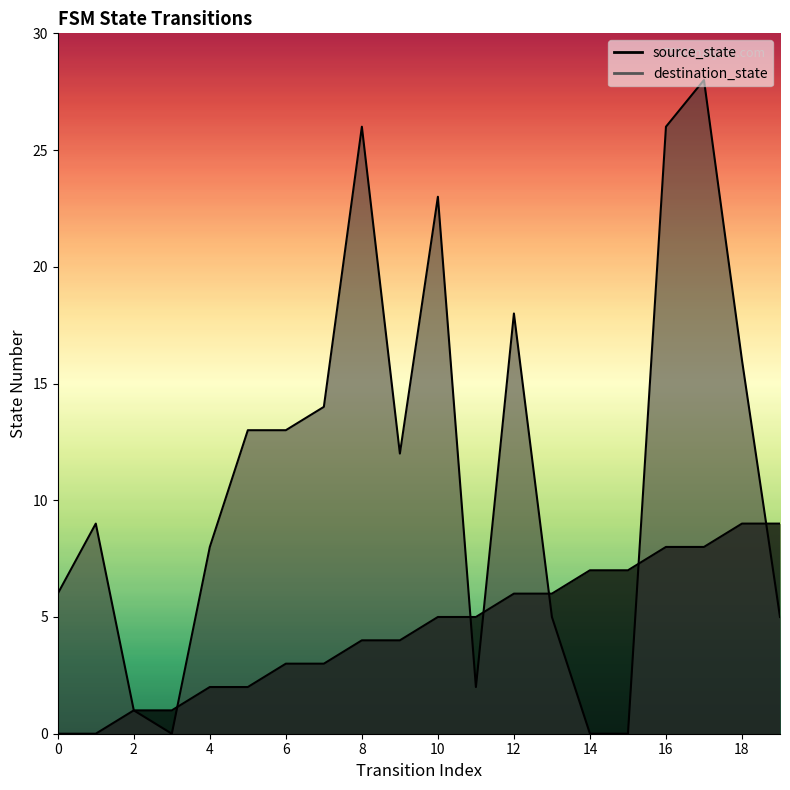

How many categories are shown in the chart?

20